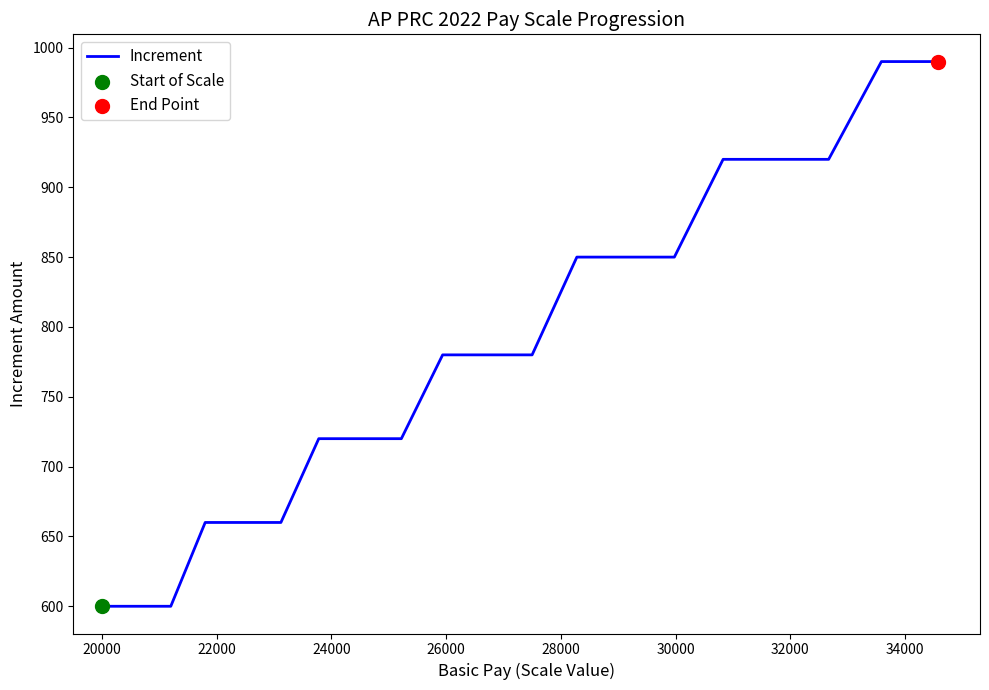

What is the maximum value shown in the chart?

990